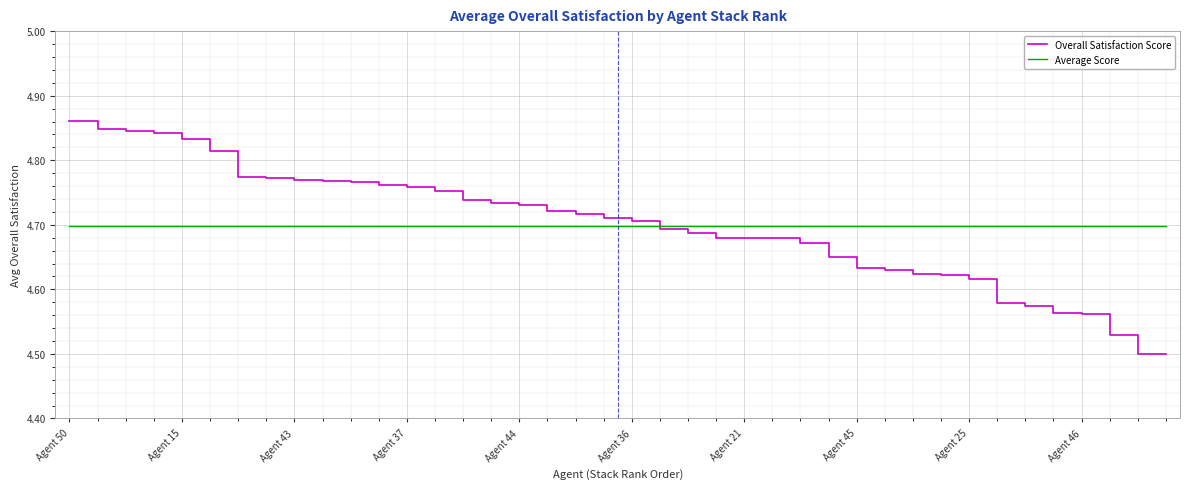

True or false: Overall Satisfaction Score and Average Score intersect in this chart.

True